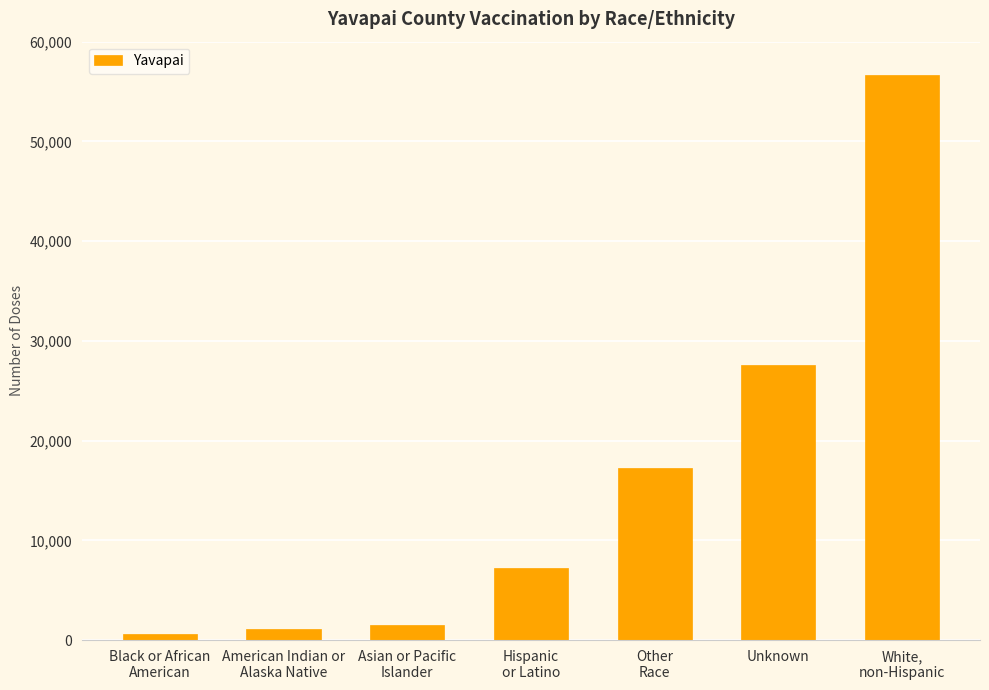

What is the maximum value shown in the chart?

56637